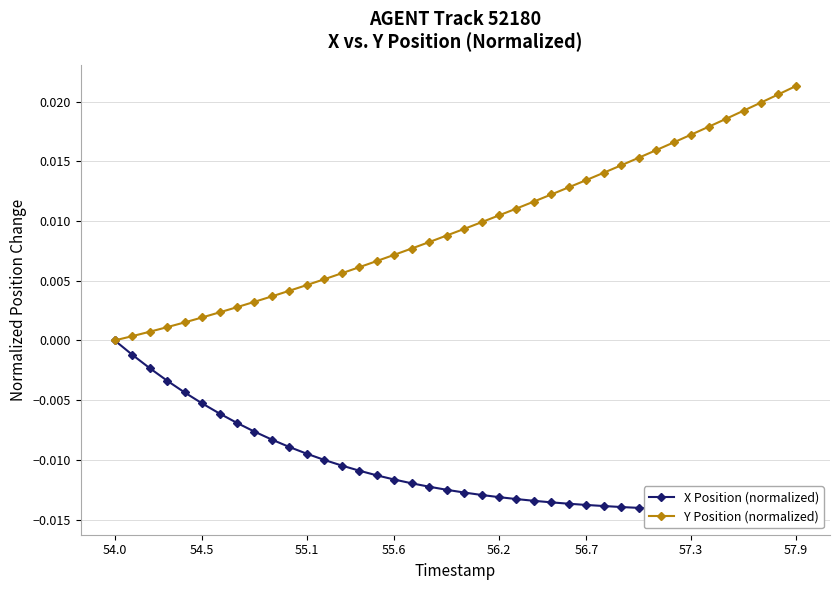

Is it true that X Position (normalized) equals -0.0 at 35?

False